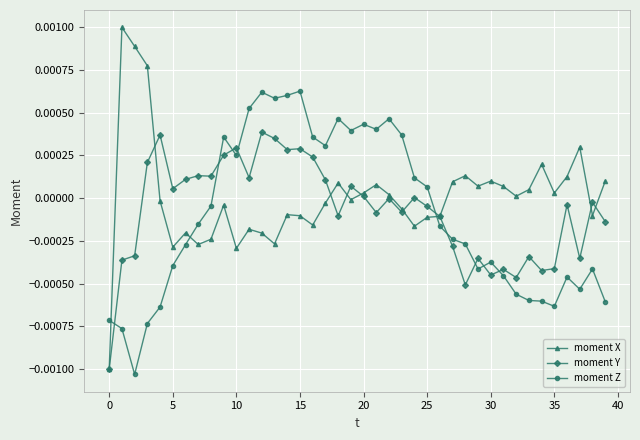

After their last crossing, which series has the higher values: moment Z or moment X?

moment X